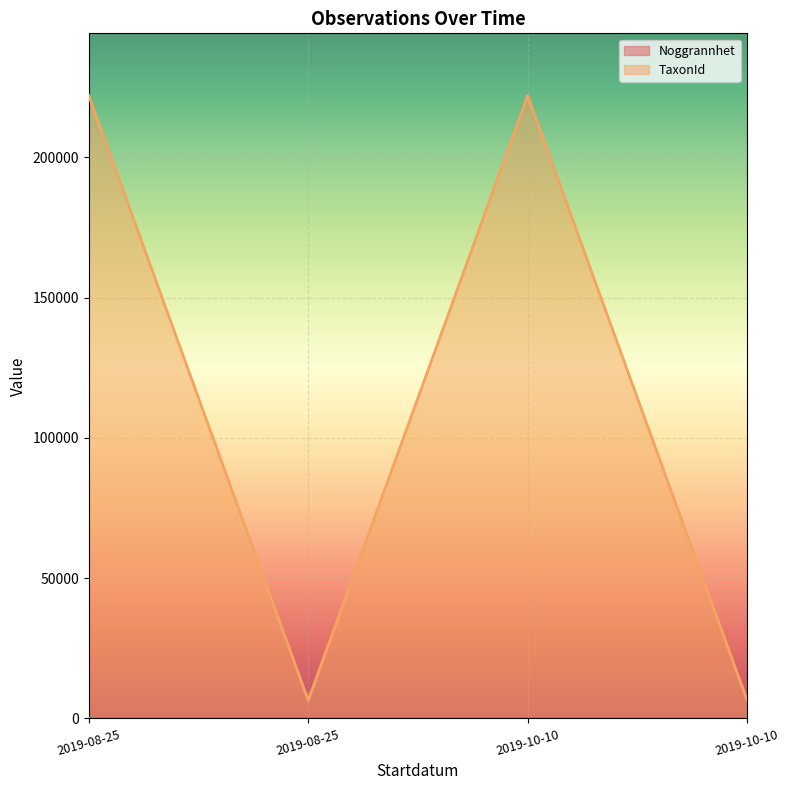

Count the number of categories in the chart.

4